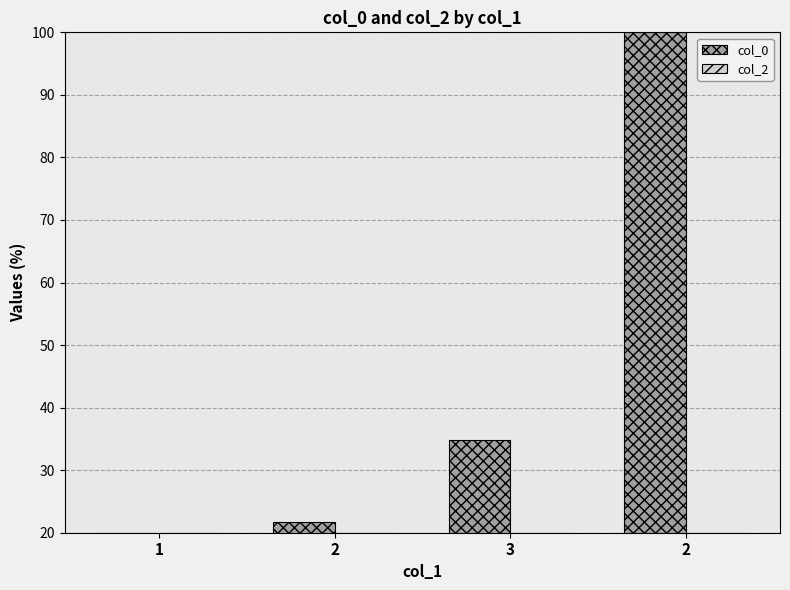

How many data points in col_0 are less than 34?

2